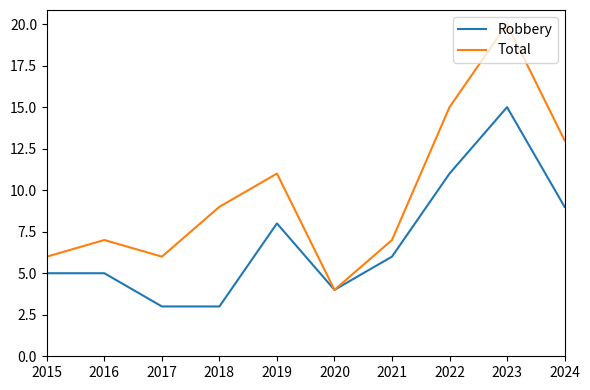

What is the difference between the maximum and minimum values in the Total series?

16